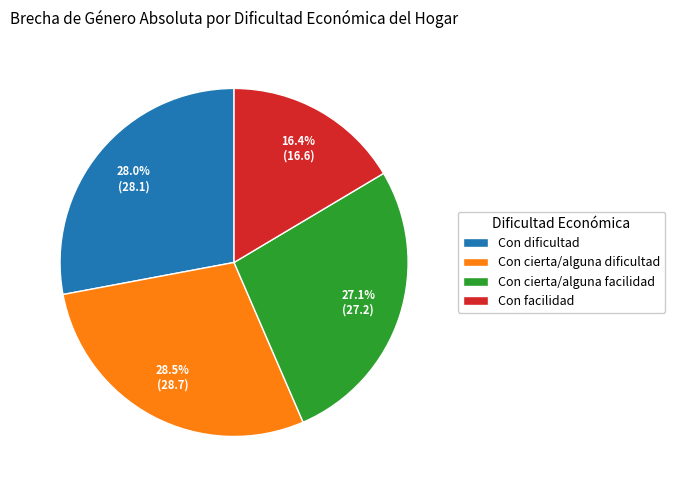

Is it true that Con facilidad is 24% of the pie?

False